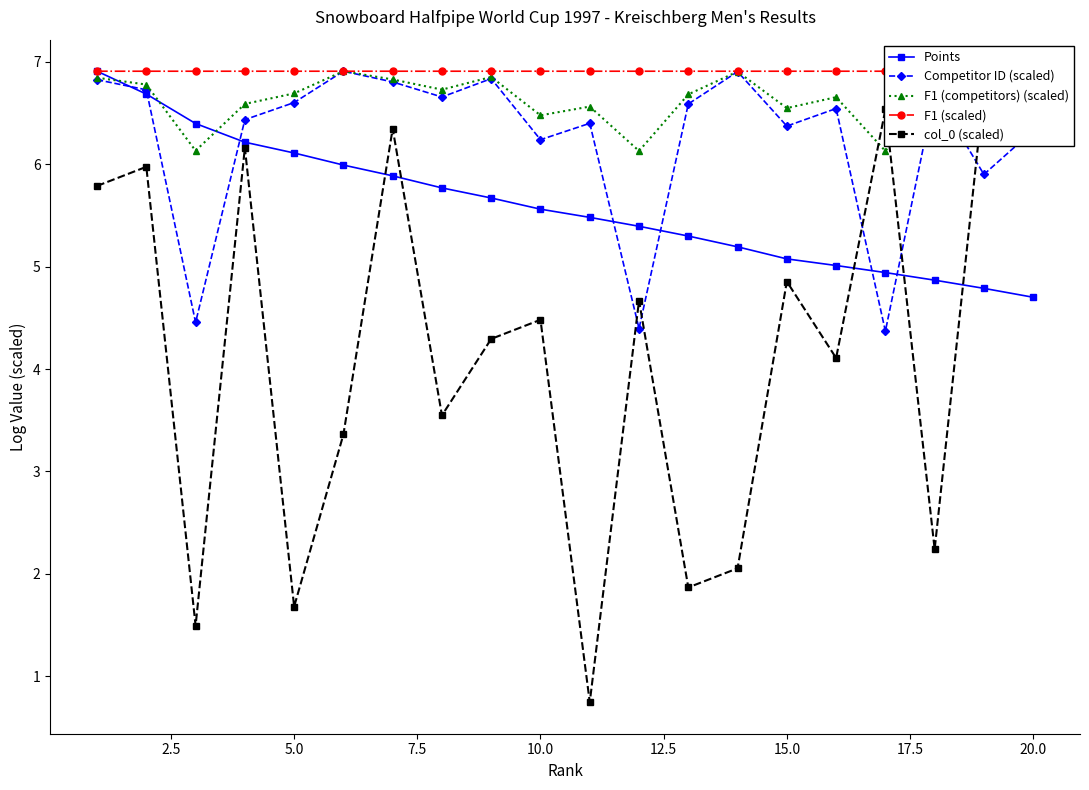

Which series has the widest spread of values?

col_0 (scaled)